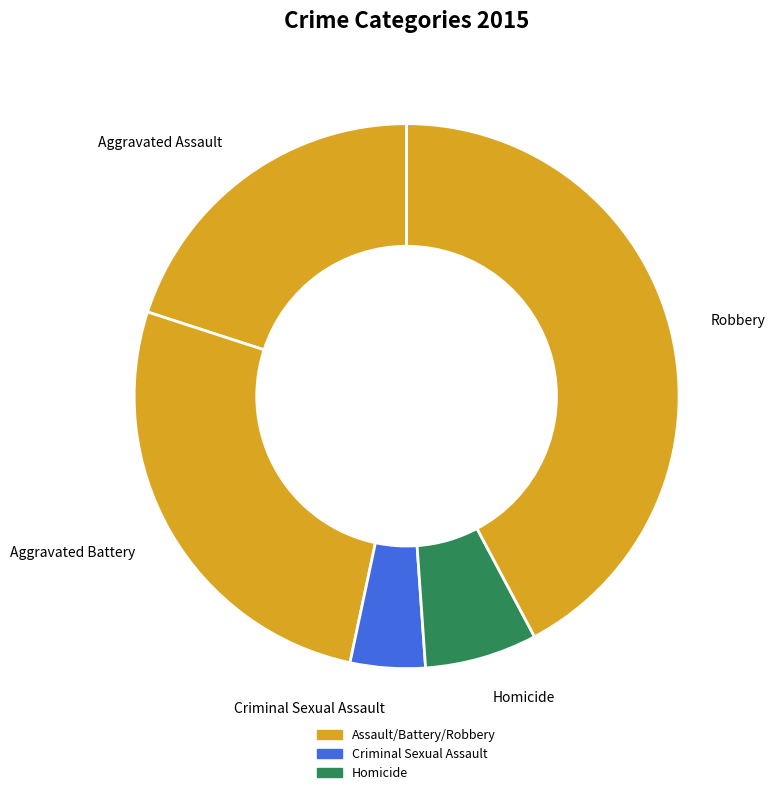

How many segments does this pie chart have?

5